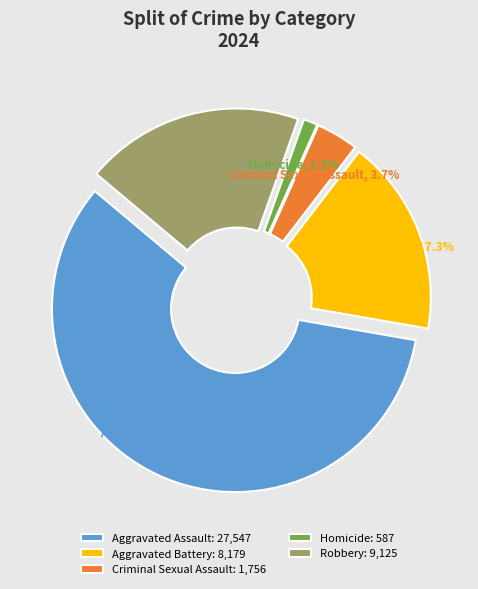

True or false: Aggravated Assault accounts for 48% of the total.

False